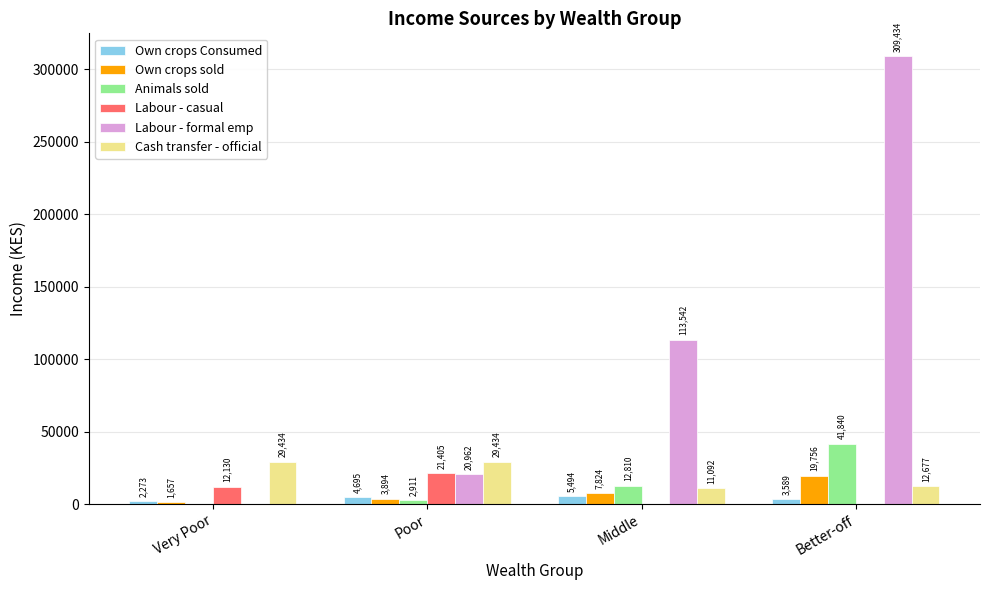

Which series changed the most between Poor and Middle?

Labour - formal emp